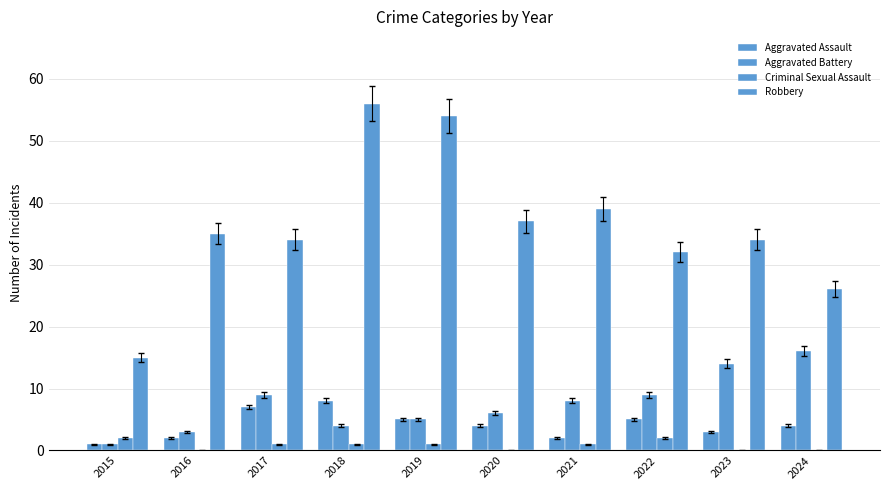

Are the bars horizontal?

No